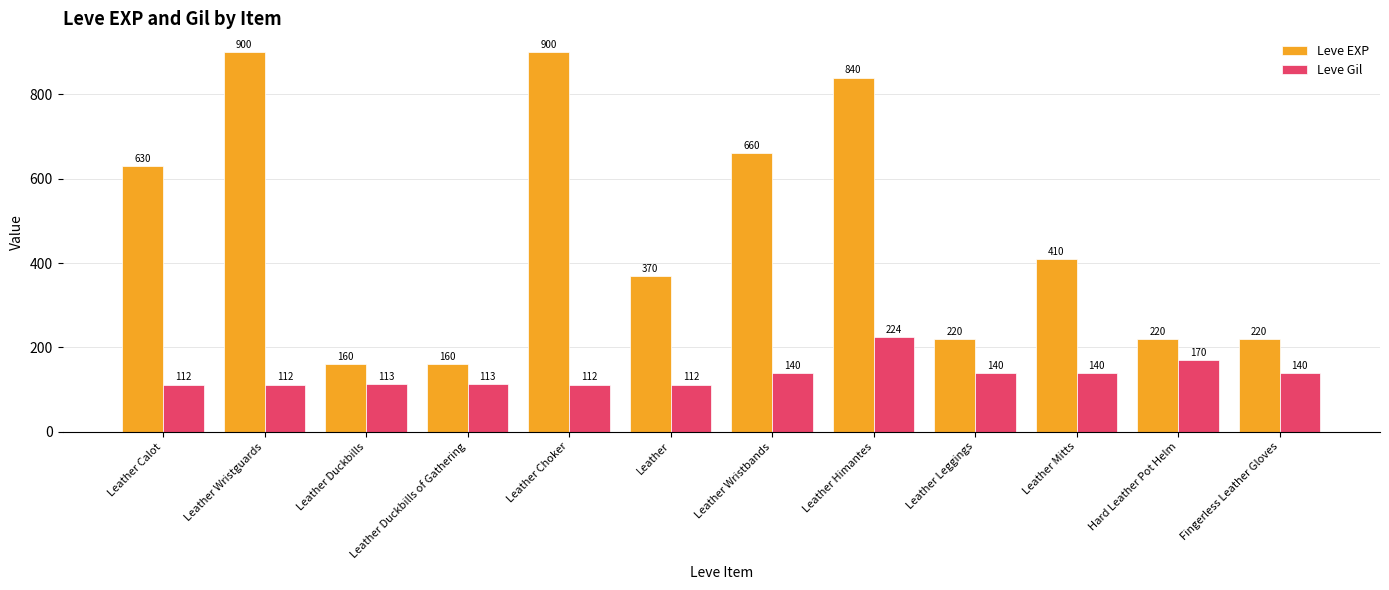

Rank the series by their average value, from lowest to highest.

Leve Gil, Leve EXP